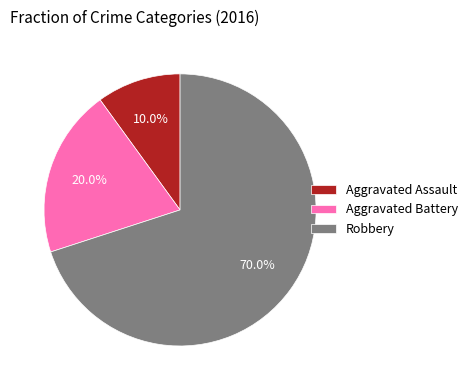

The Aggravated Assault slice represents 10% of the pie. True or false?

True